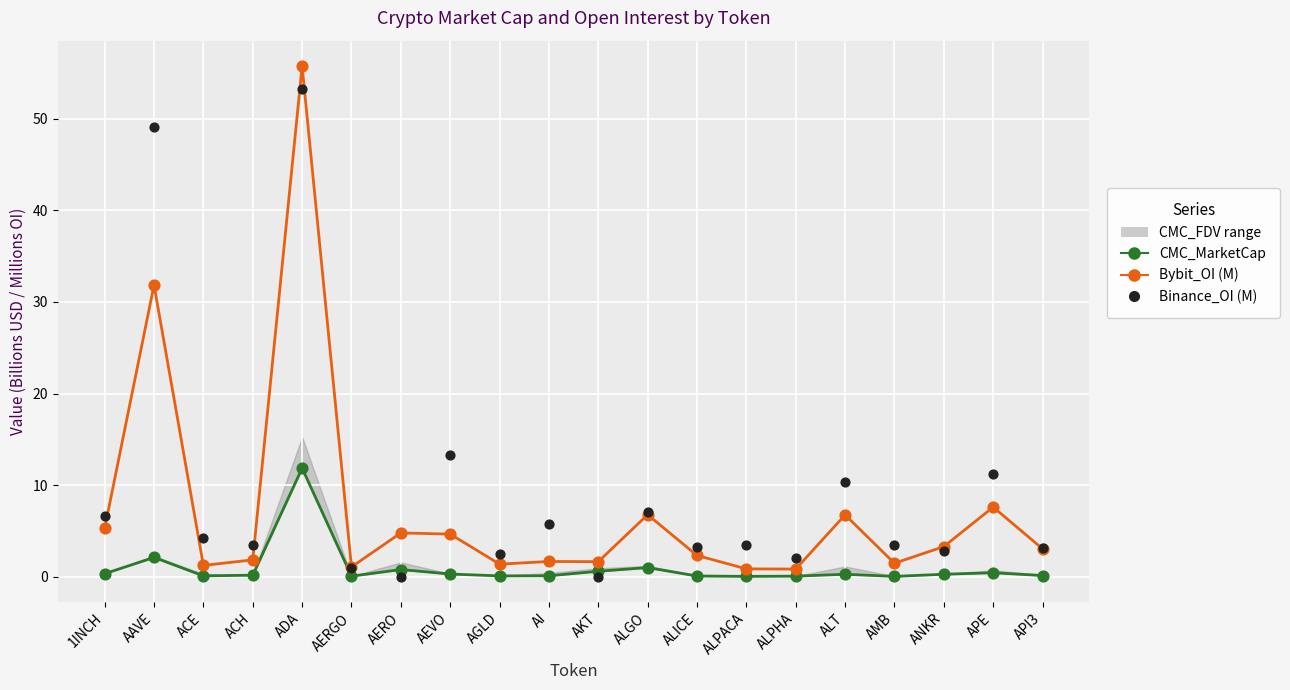

Is the value of Binance_OI at AAVE greater than the value of Bybit_OI at AI?

Yes